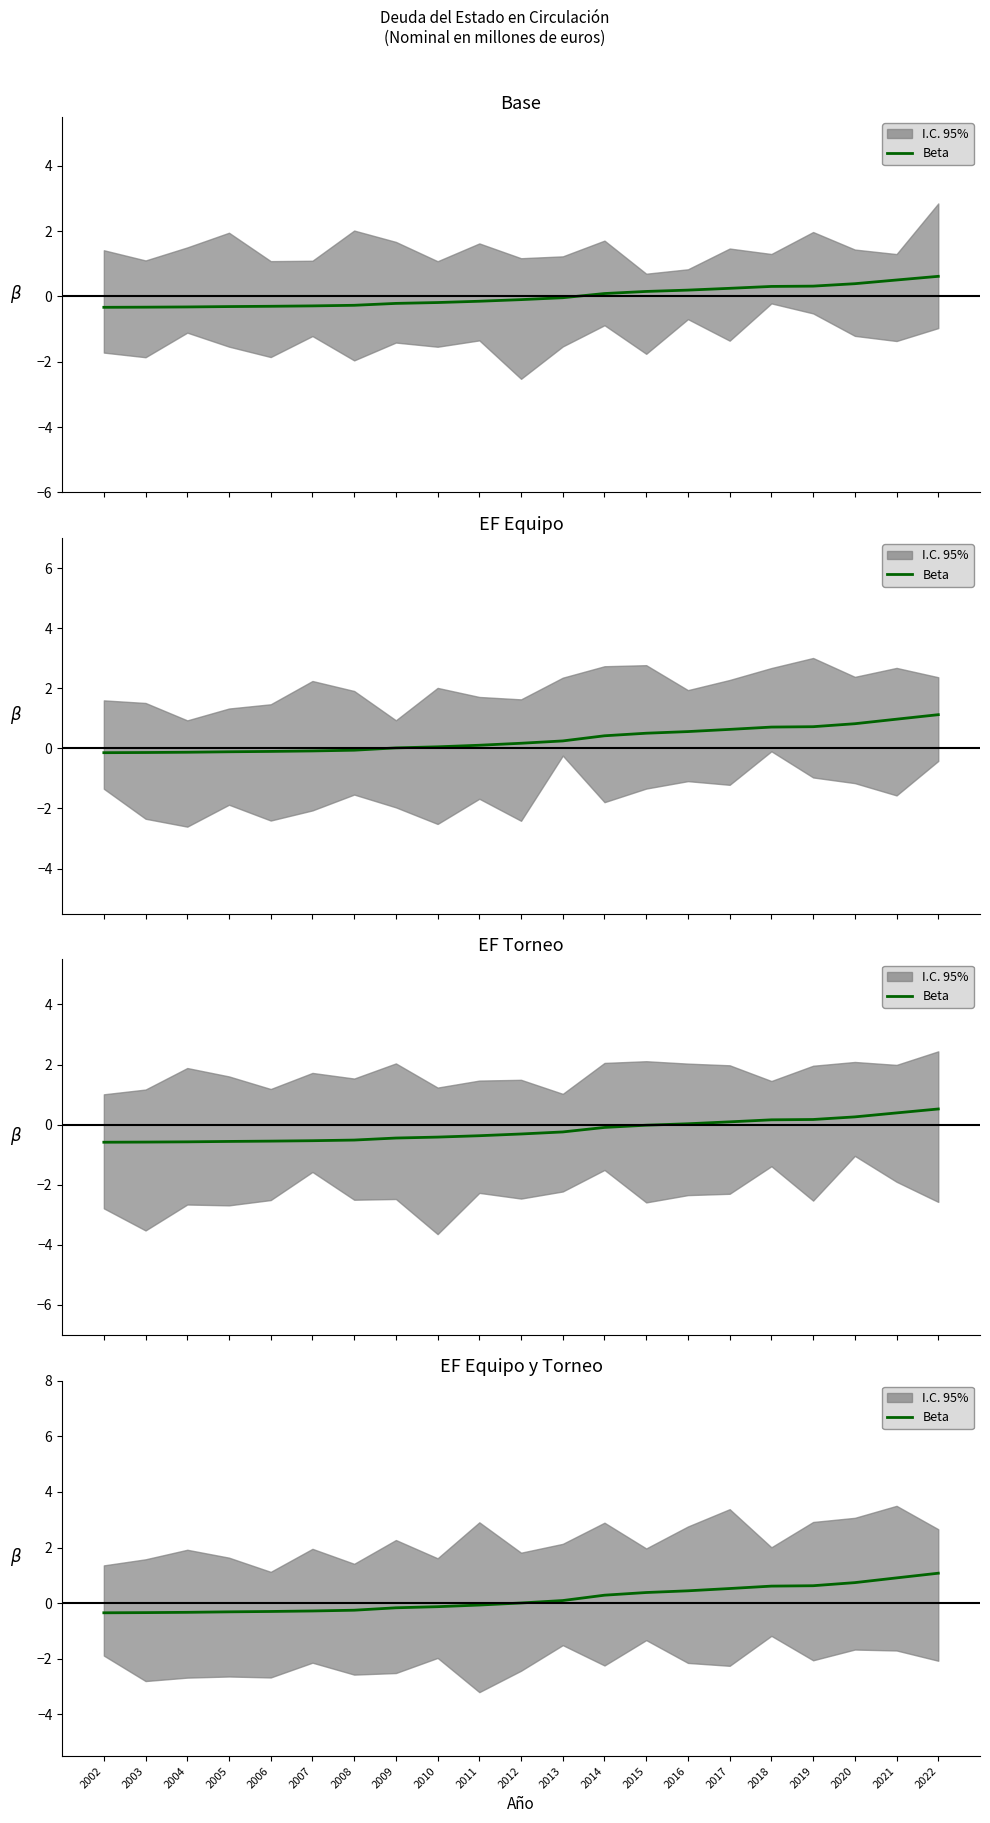

At which category does the chart reach its peak across all series?

2022